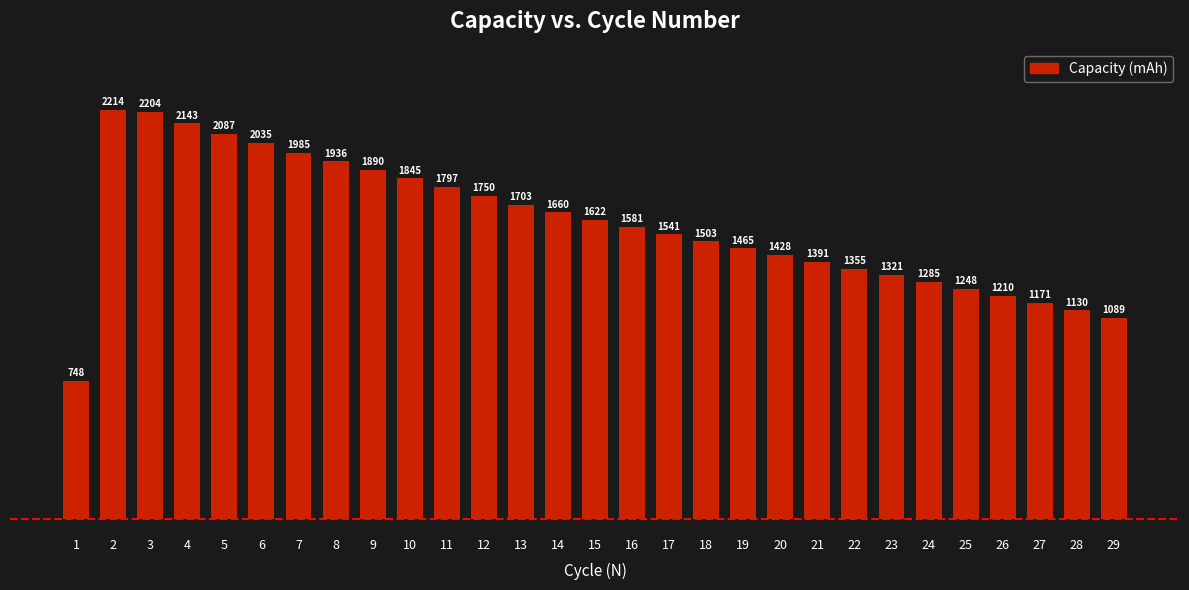

What is the difference between the second highest and second lowest values?

1114.3